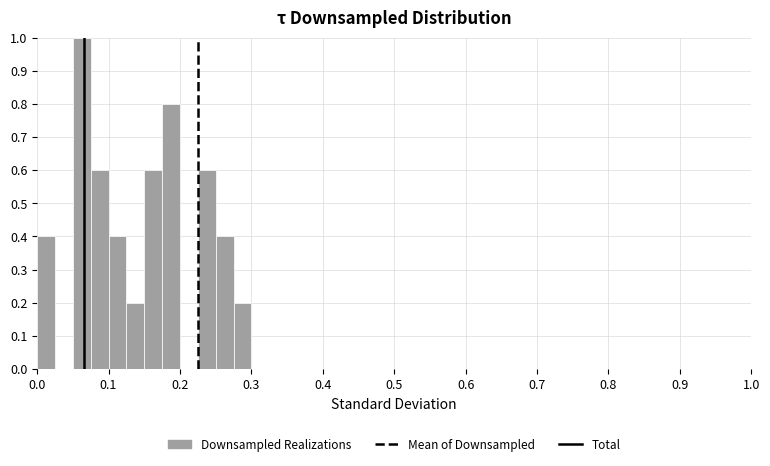

Read against the x-axis, roughly where is the centre of the tallest bar?

0.06